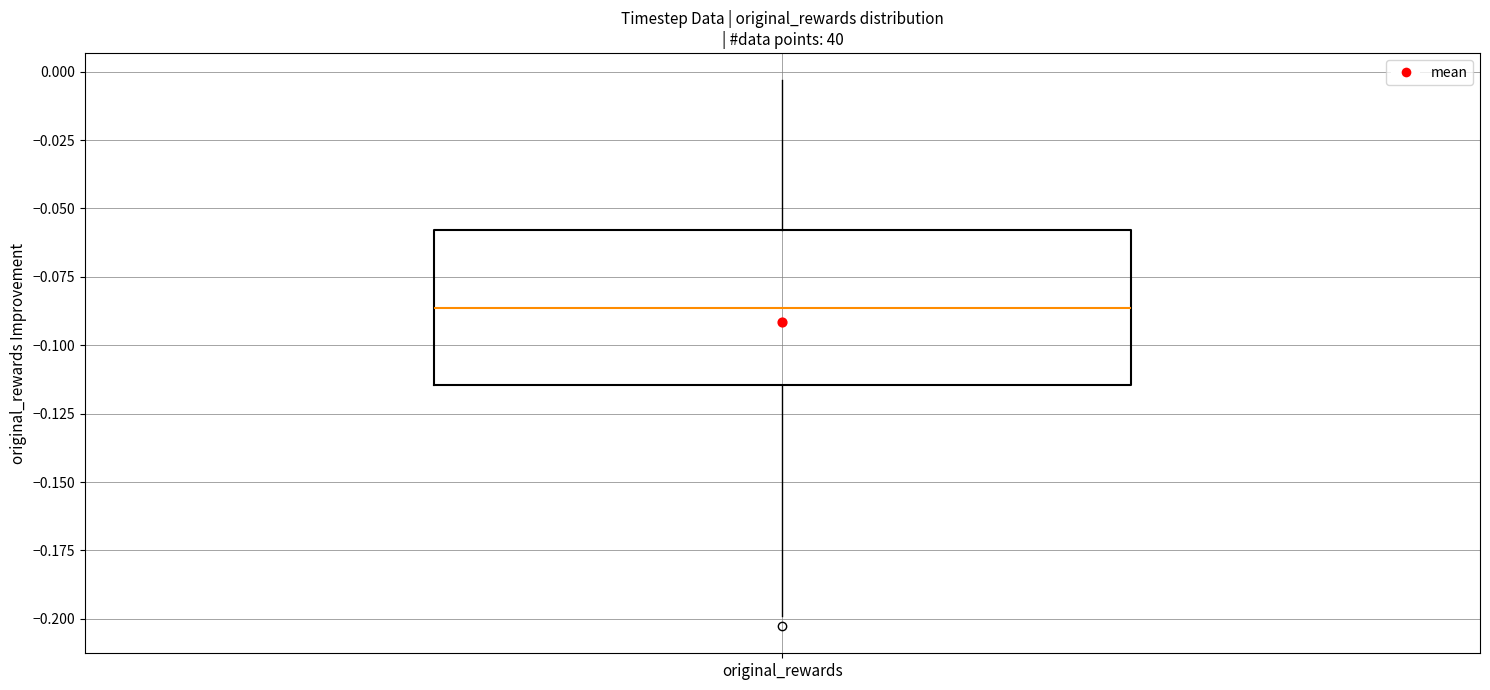

Read this box plot against the y-axis: the position of the median line, the range covered by the box, and the ends of both whiskers. The values are not printed on the chart, so give them approximately, as read against the axis.

median -0.085, box -0.115 to -0.060, whiskers -0.200 to -0.005